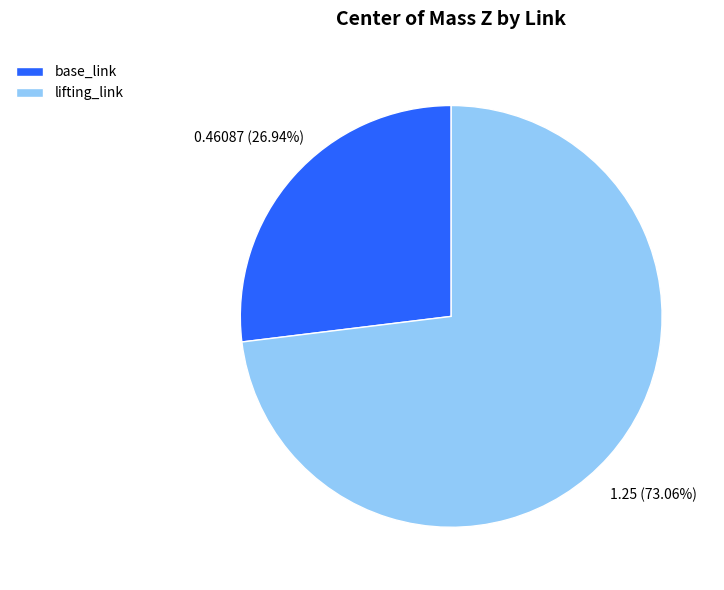

To the nearest percent, what percentage of the pie is lifting_link?

73%